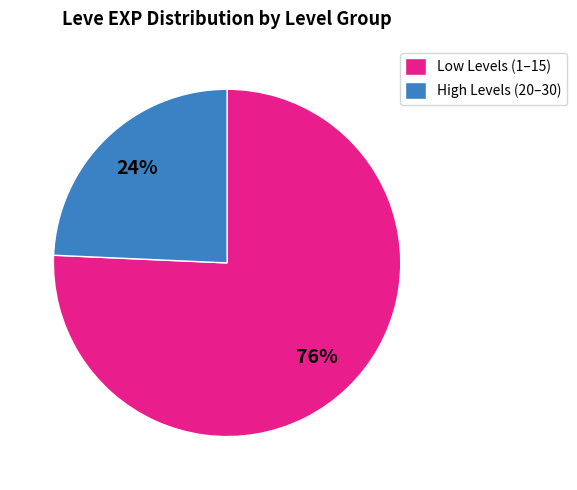

To the nearest percent, what portion does High Levels (20–30) represent?

24%